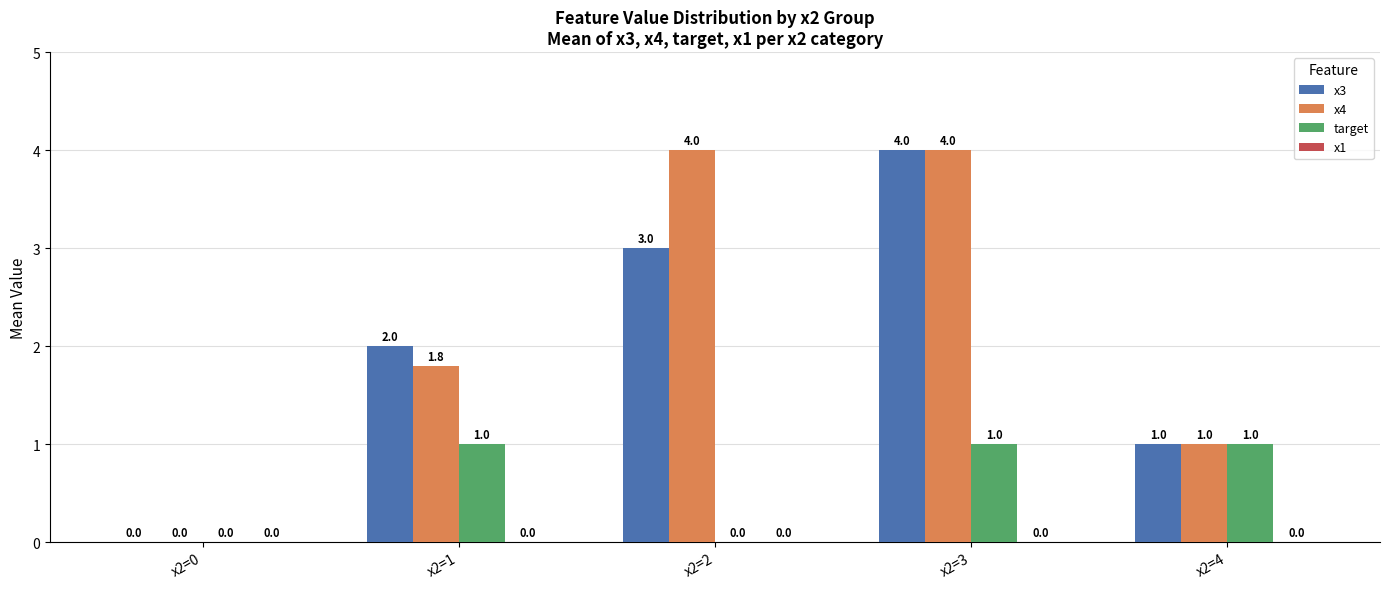

Which series has the largest total across all categories?

x4